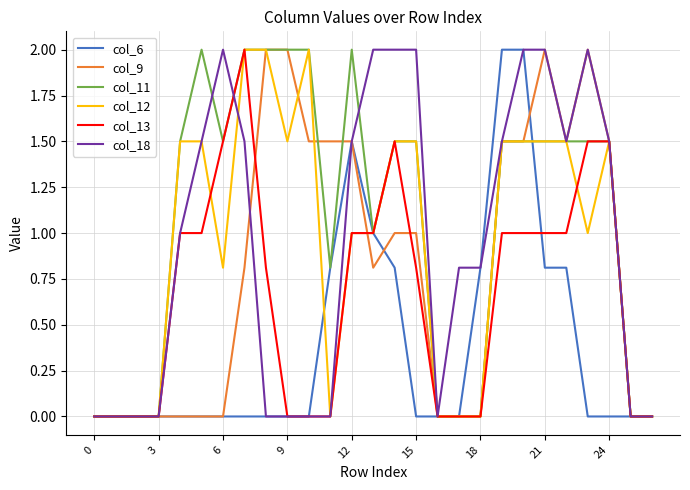

What are all the series names shown in the legend?

col_6, col_9, col_11, col_12, col_13, col_18